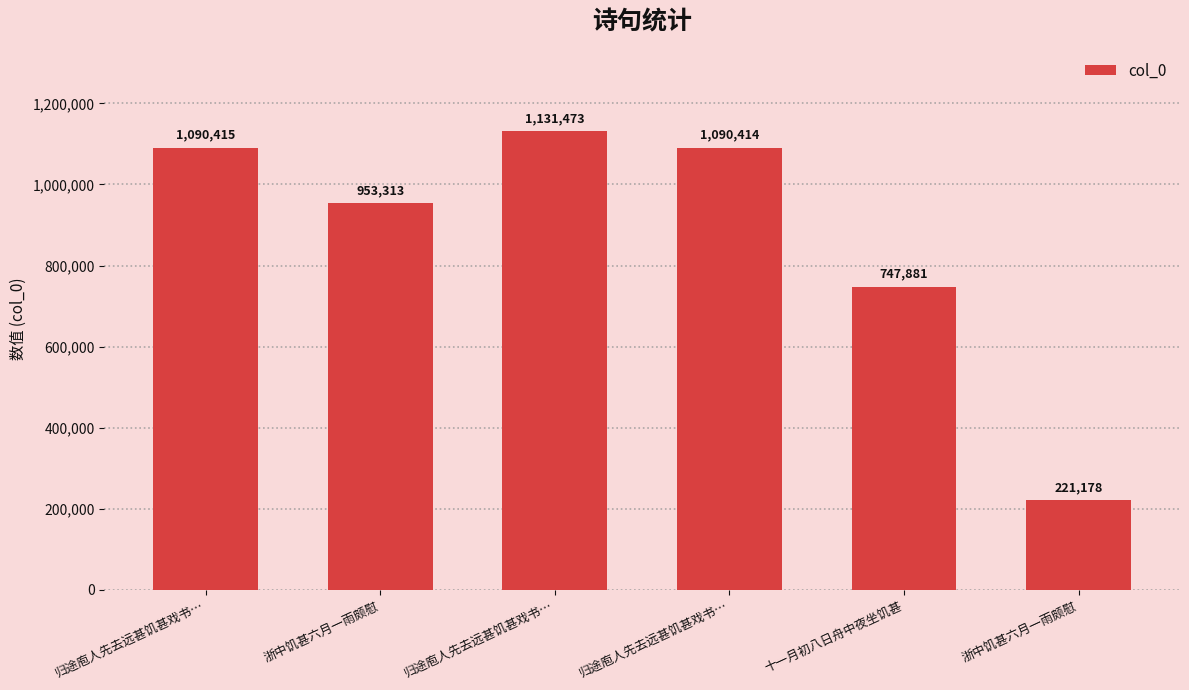

How many bars are there in total?

6